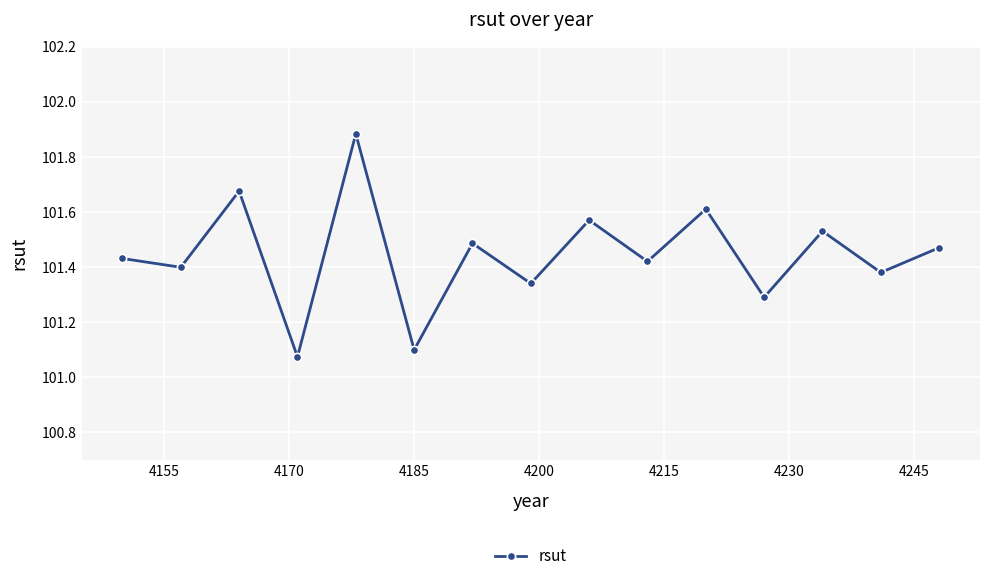

What is the difference between the second highest and minimum values?

0.6